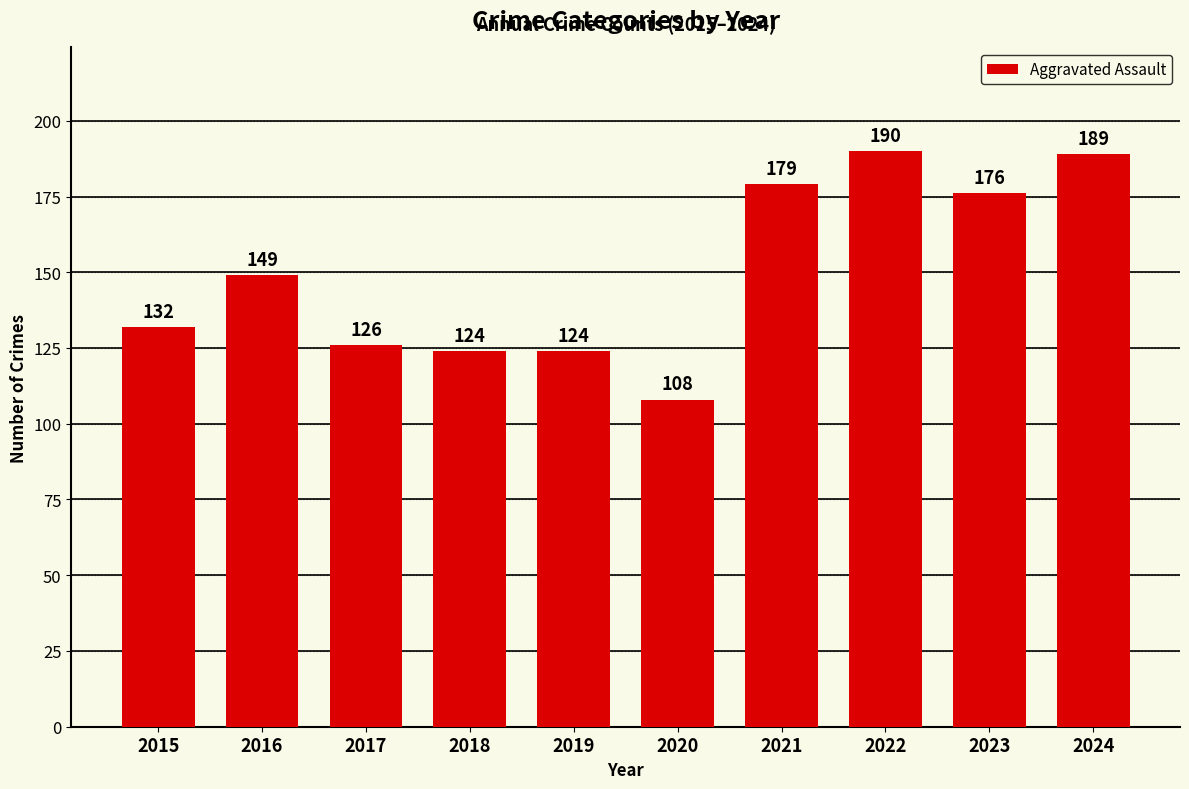

The value at 2024 is 189. True or false?

True